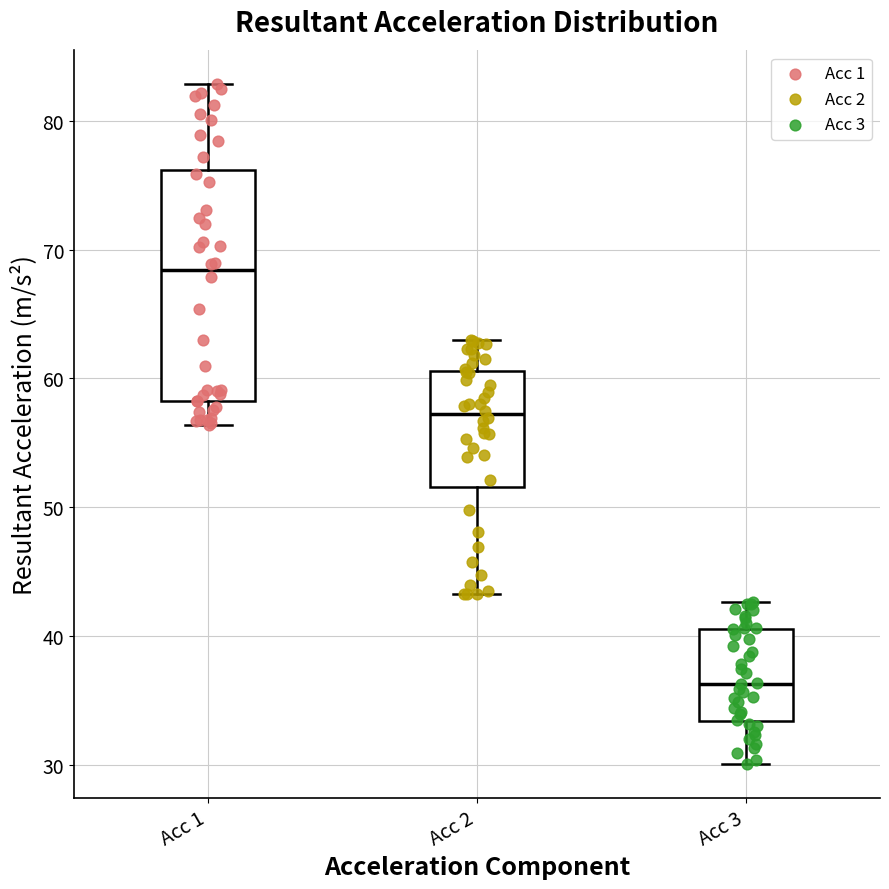

Reading left to right, read every box against the y-axis: the position of its median line, the range the box covers, and the ends of its whiskers. The values are not printed on the chart, so give them approximately, as read against the axis.

Acc 1: median 68, box 58 to 76, whiskers 56 to 83
Acc 2: median 57, box 52 to 61, whiskers 43 to 63
Acc 3: median 36, box 33 to 41, whiskers 30 to 43